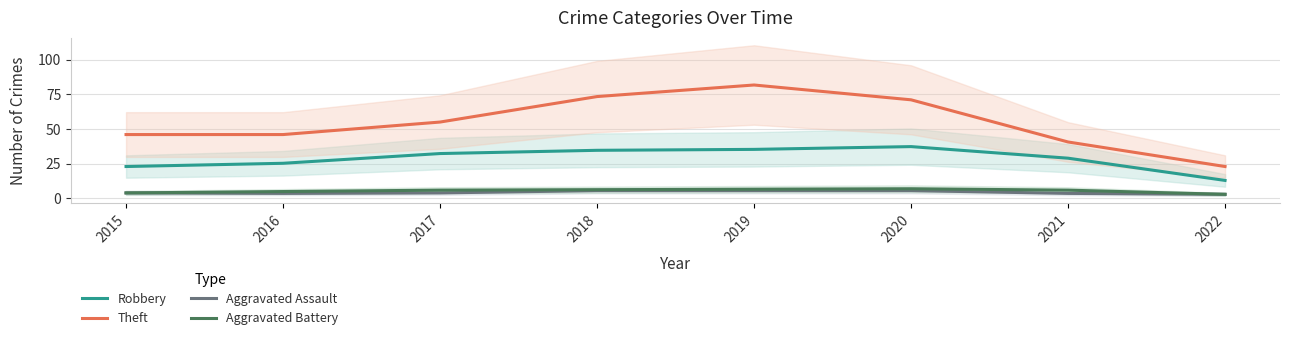

The Robbery series shows 13.0 at 2022. True or false?

True